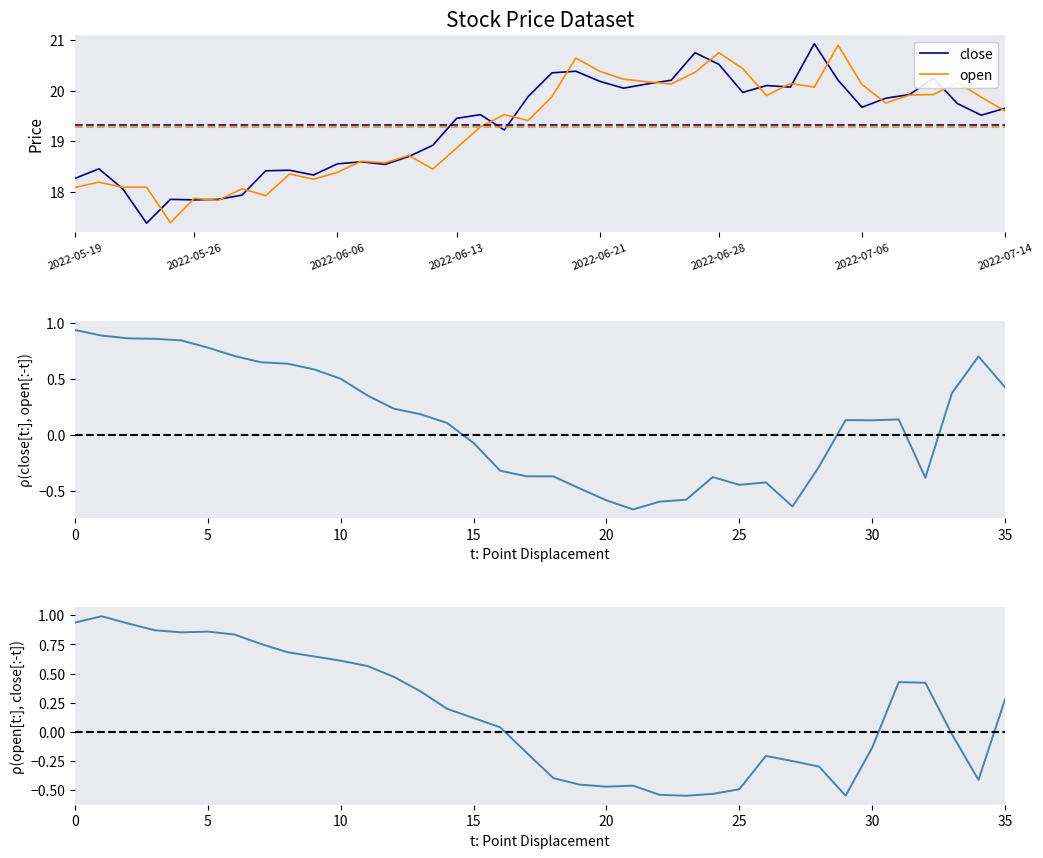

What is the label of the 14th point from the left?

13